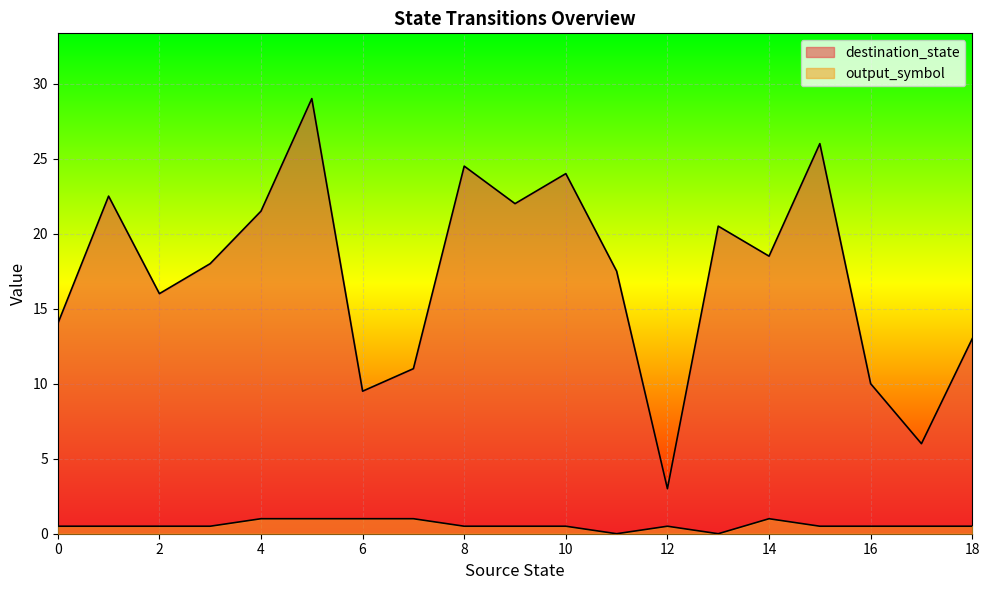

How many lines are shown in the chart?

2